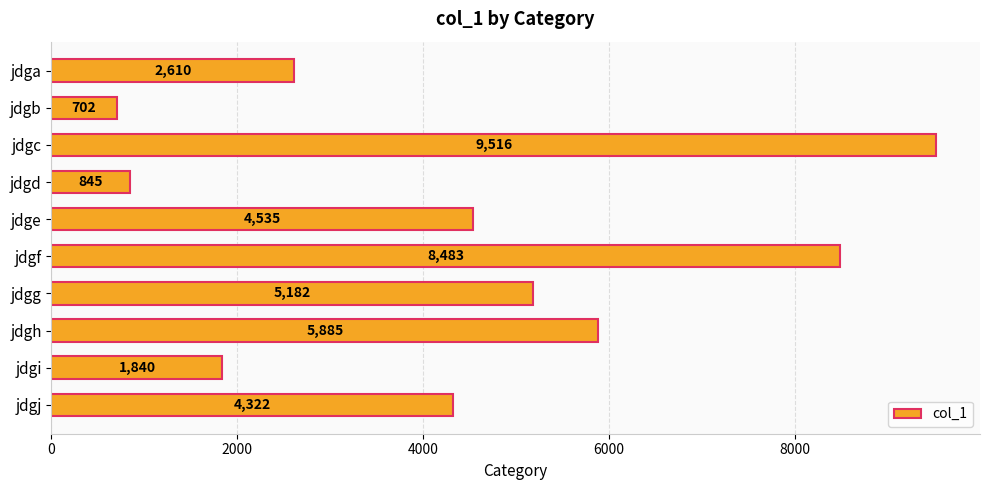

Rank the categories by value from highest to lowest.

jdgc, jdgf, jdgh, jdgg, jdge, jdgj, jdga, jdgi, jdgd, jdgb